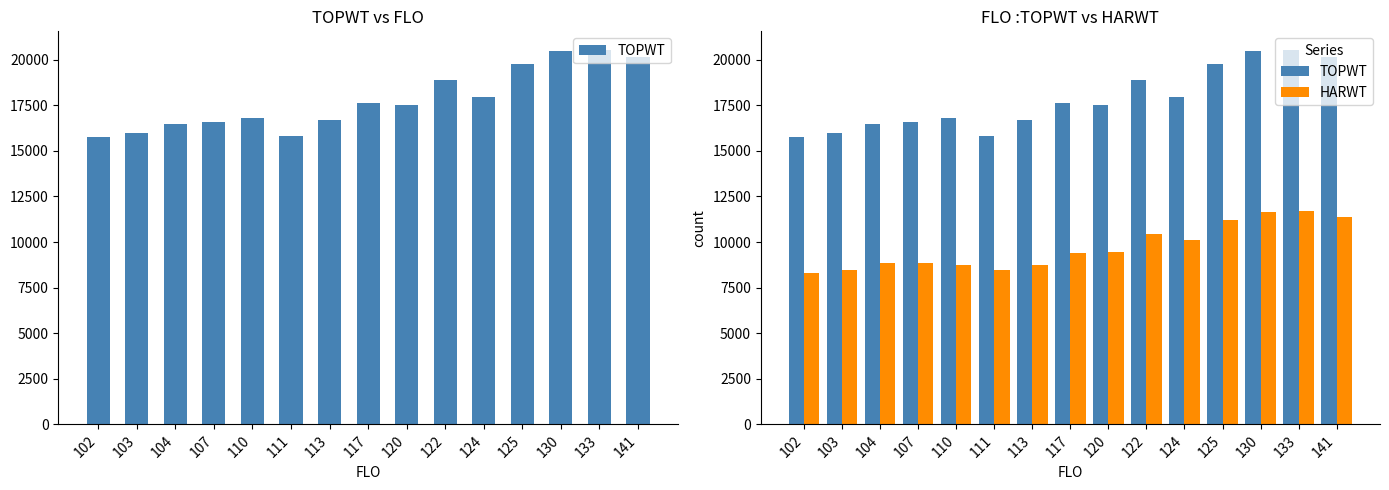

What is the difference between the highest and lowest values at 124?

7846